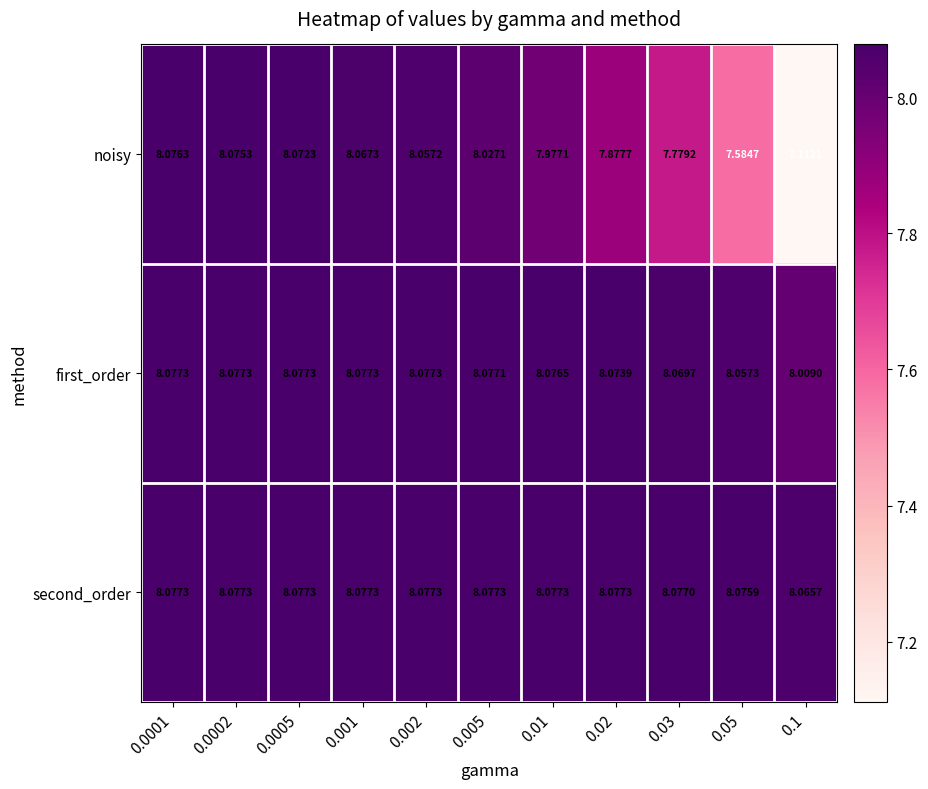

Which series changed the most between 0.0005 and 0.005?

noisy